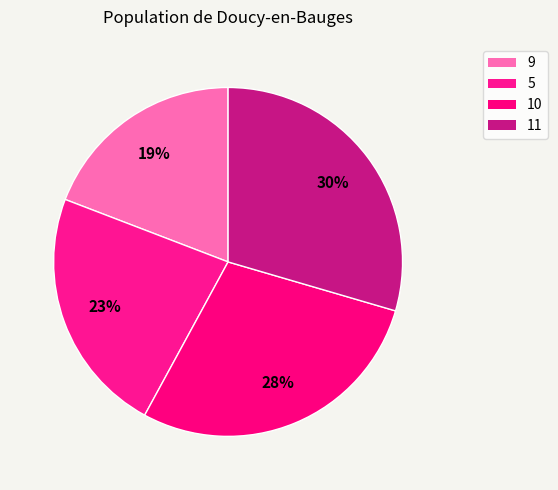

Is there a majority slice in this chart?

No